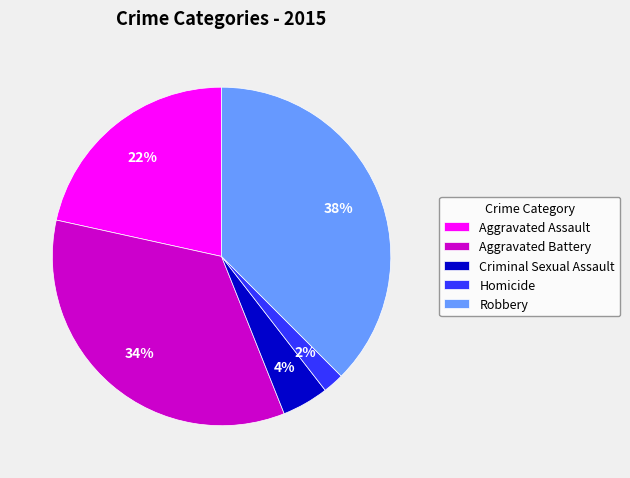

How many slices are in this pie chart?

5